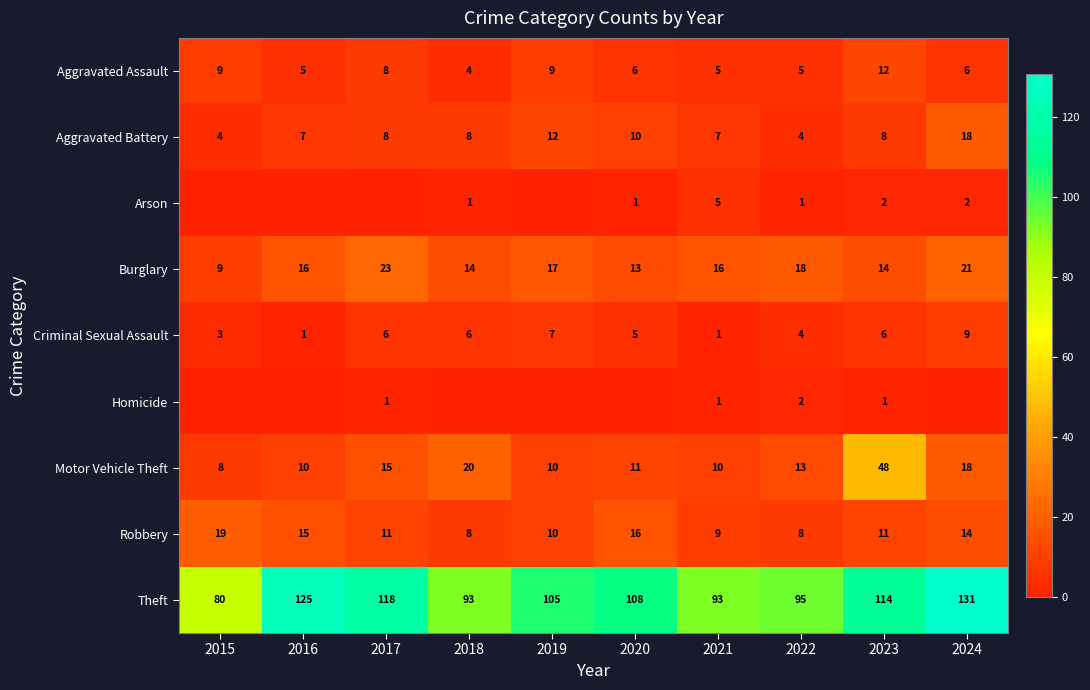

Where is Theft nearest to the value 105?

2019